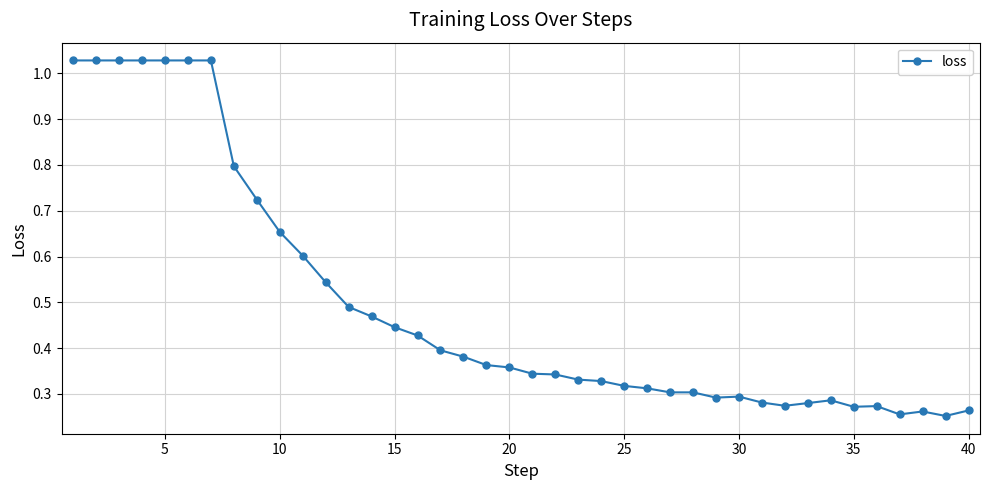

What is the difference between the second highest and minimum values?

0.8